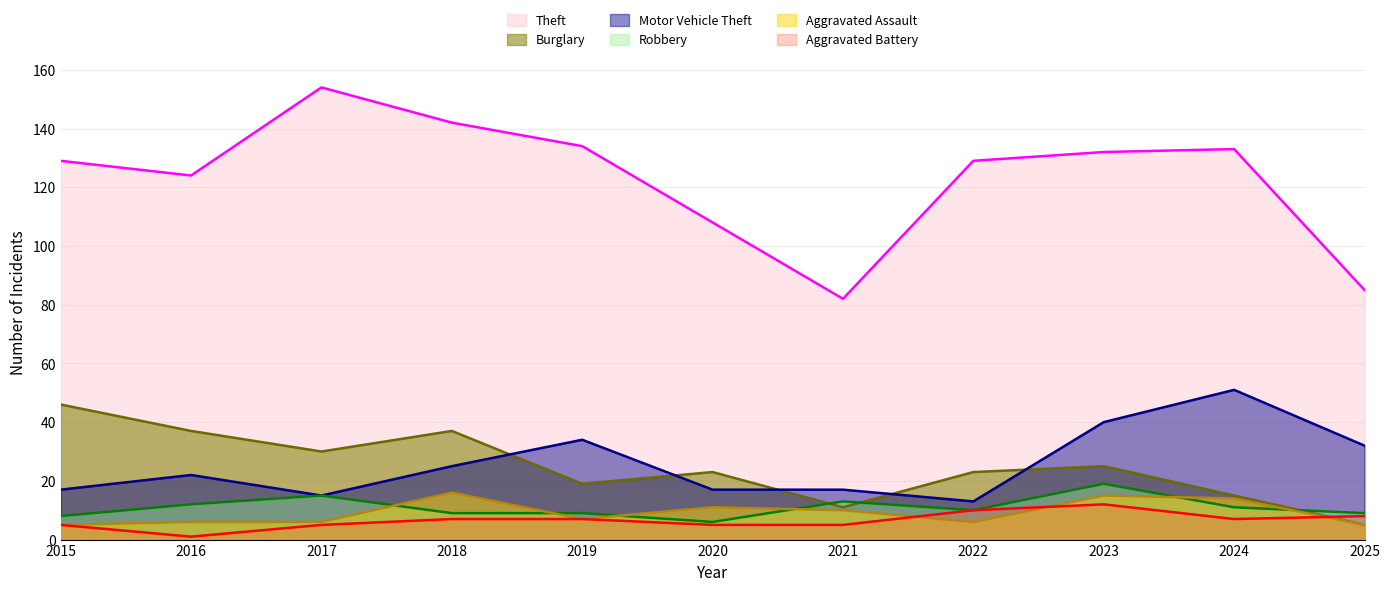

Where is Aggravated Battery nearest to the value 6?

2015